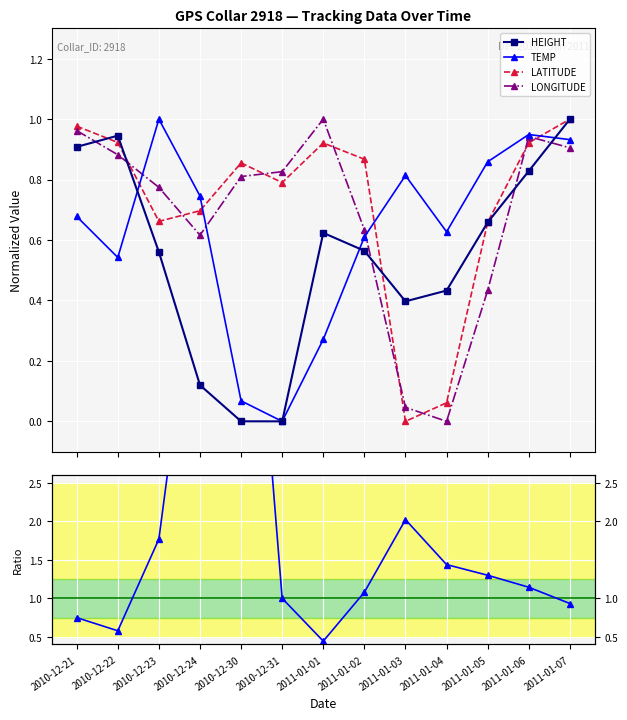

True or false: TEMP and TEMP/HEIGHT ratio intersect in this chart.

False